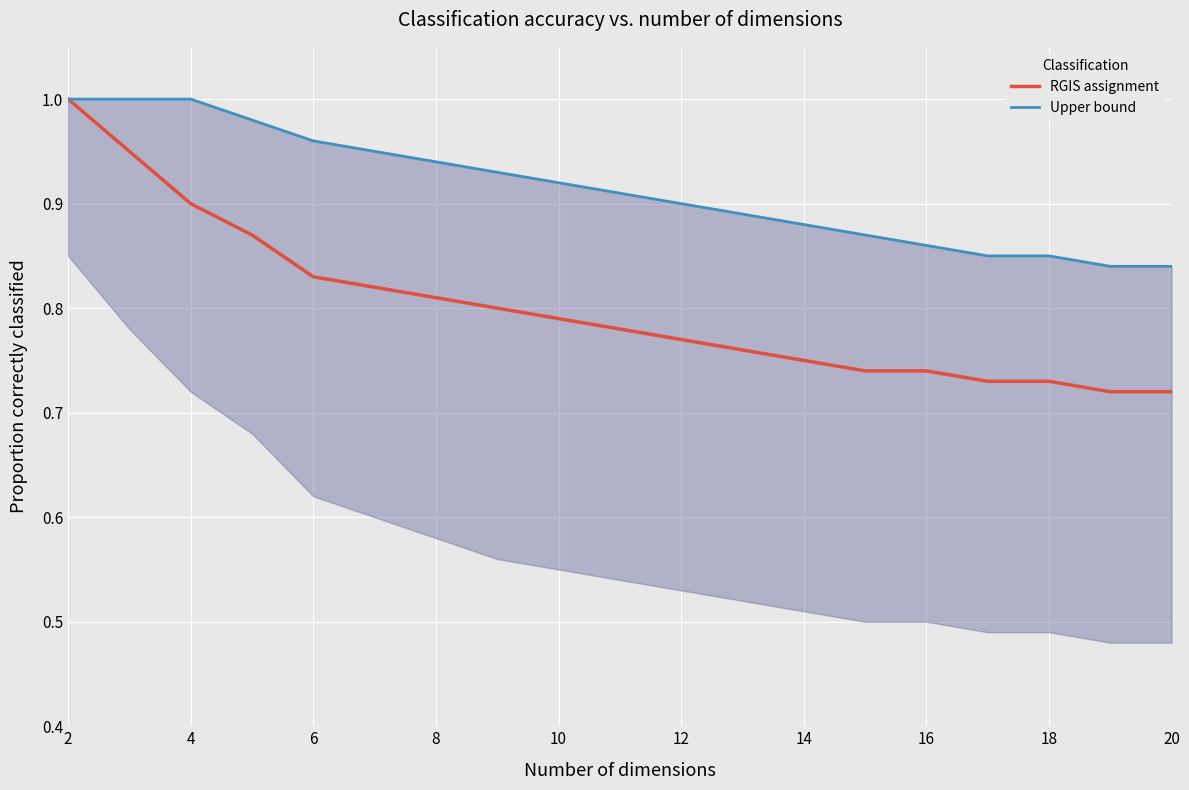

Count the number of data series in this chart.

2